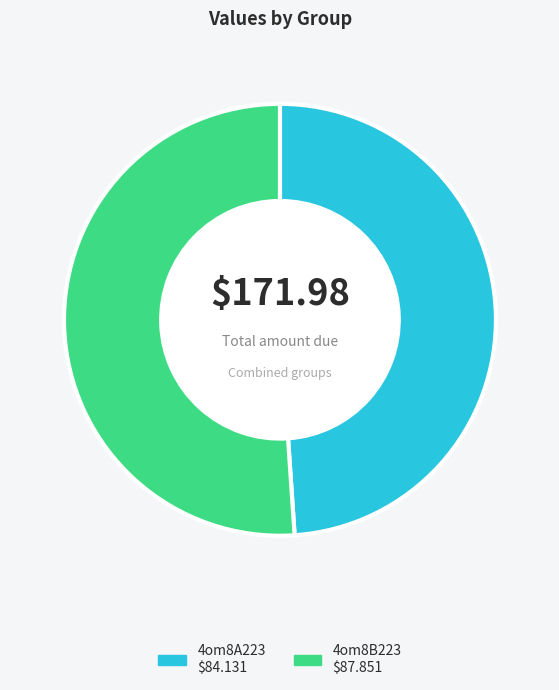

How many segments does this pie chart have?

2